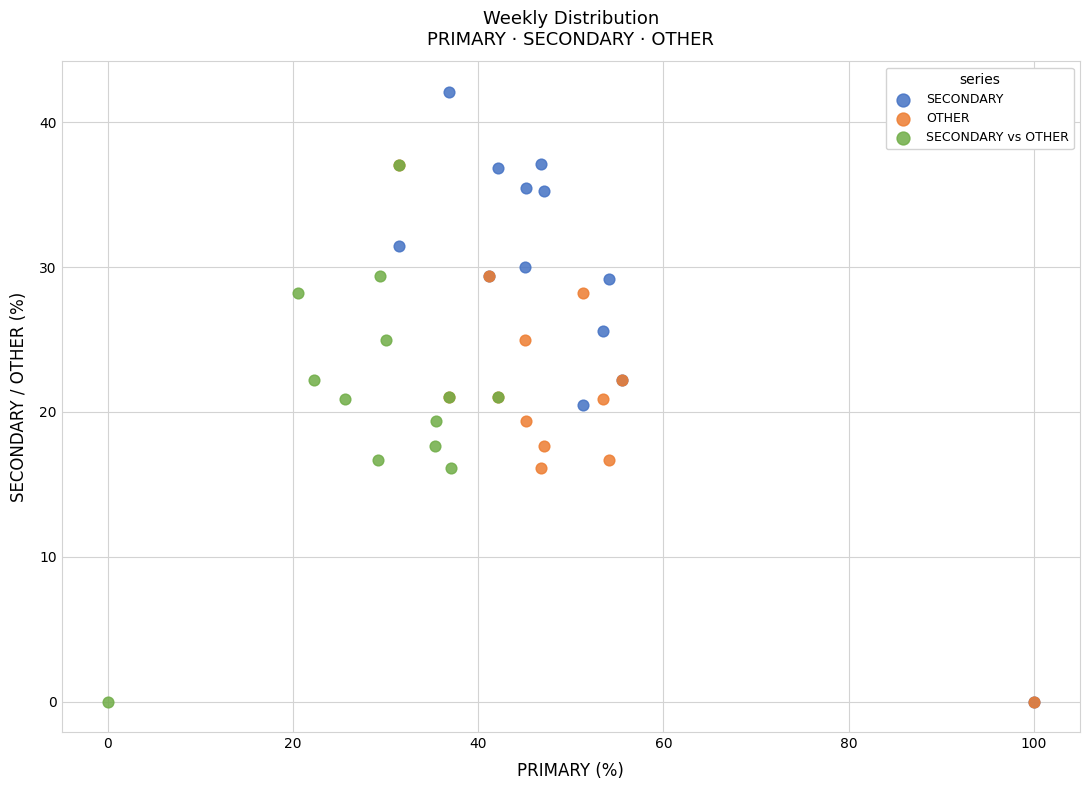

Which series has the widest spread of Y values?

SECONDARY